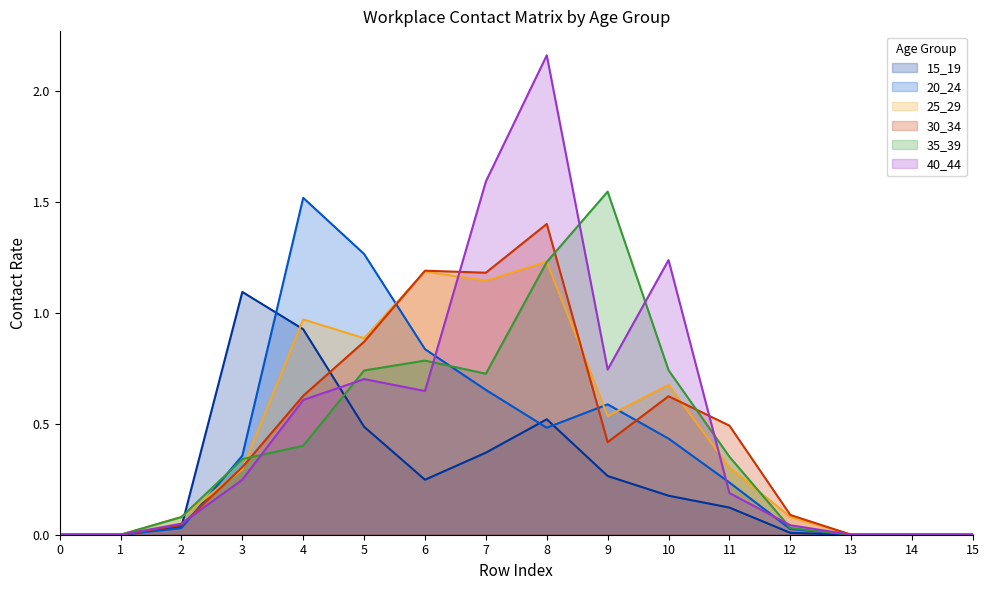

Reading right to left, transcribe all the data shown in this chart.

15_19: 15=0.0	14=0.0	13=0.0	12=0.0	11=0.1	10=0.2	9=0.3	8=0.5	7=0.4	6=0.2	5=0.5	4=0.9	3=1.1	2=0.0	1=0.0	0=0.0
20_24: 15=0.0	14=0.0	13=0.0	12=0.0	11=0.2	10=0.4	9=0.6	8=0.5	7=0.7	6=0.8	5=1.3	4=1.5	3=0.4	2=0.0	1=0.0	0=0.0
25_29: 15=0.0	14=0.0	13=0.0	12=0.1	11=0.3	10=0.7	9=0.5	8=1.2	7=1.1	6=1.2	5=0.9	4=1.0	3=0.3	2=0.1	1=0.0	0=0.0
30_34: 15=0.0	14=0.0	13=0.0	12=0.1	11=0.5	10=0.6	9=0.4	8=1.4	7=1.2	6=1.2	5=0.9	4=0.6	3=0.3	2=0.0	1=0.0	0=0.0
35_39: 15=0.0	14=0.0	13=0.0	12=0.0	11=0.4	10=0.7	9=1.5	8=1.2	7=0.7	6=0.8	5=0.7	4=0.4	3=0.3	2=0.1	1=0.0	0=0.0
40_44: 15=0.0	14=0.0	13=0.0	12=0.0	11=0.2	10=1.2	9=0.7	8=2.2	7=1.6	6=0.6	5=0.7	4=0.6	3=0.2	2=0.0	1=0.0	0=0.0